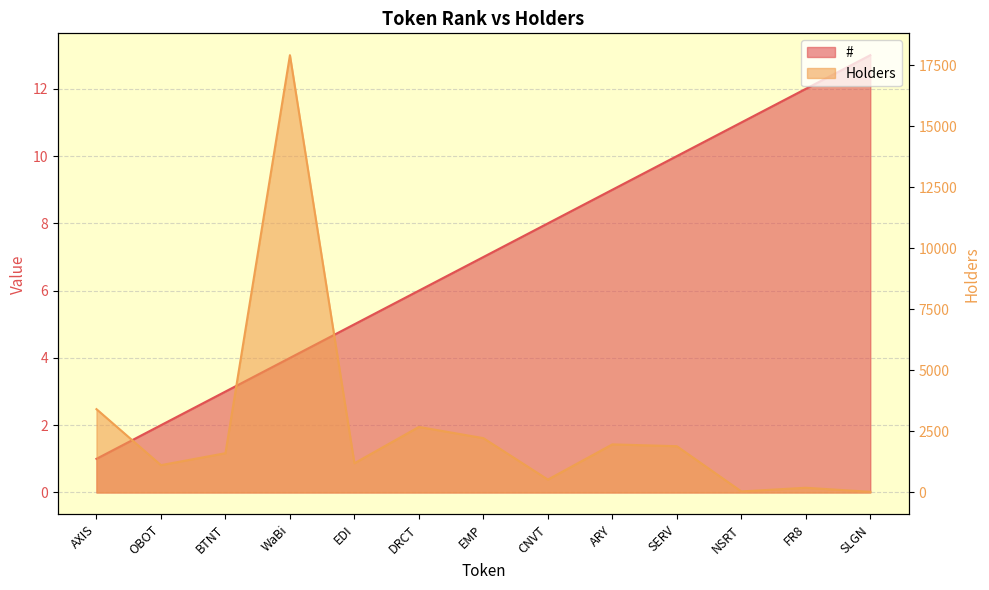

What is the spread (max minus min) of values at FR8?

180